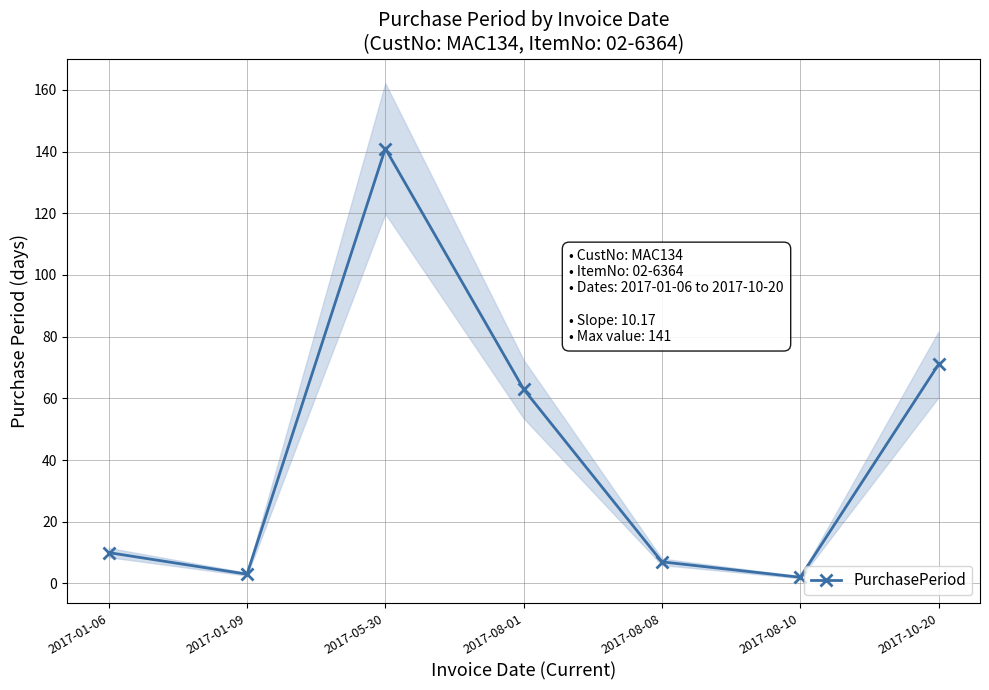

The chart shows a value of 2 at 2017-08-10. True or false?

True